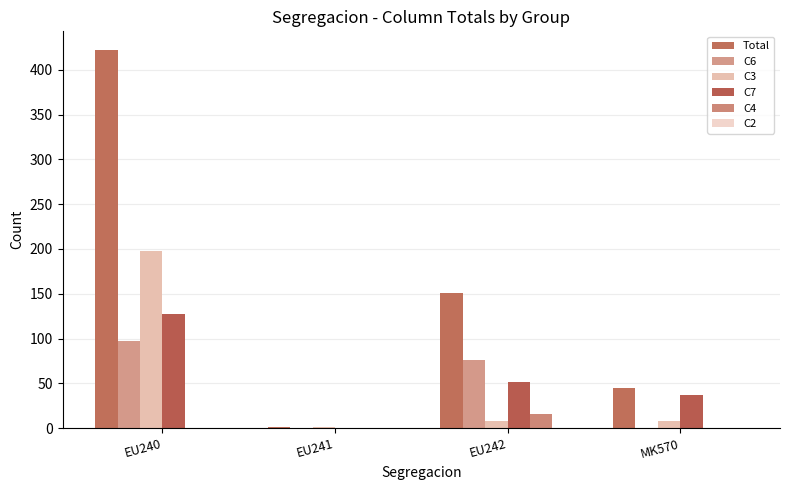

What is the sum of all C4 values?

16